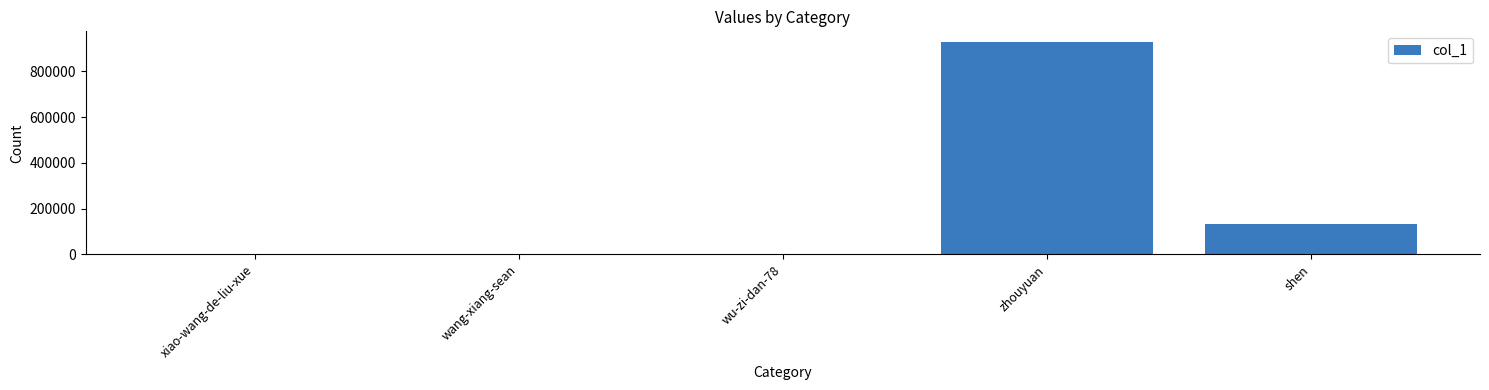

At which label is the value closest to 464320?

shen